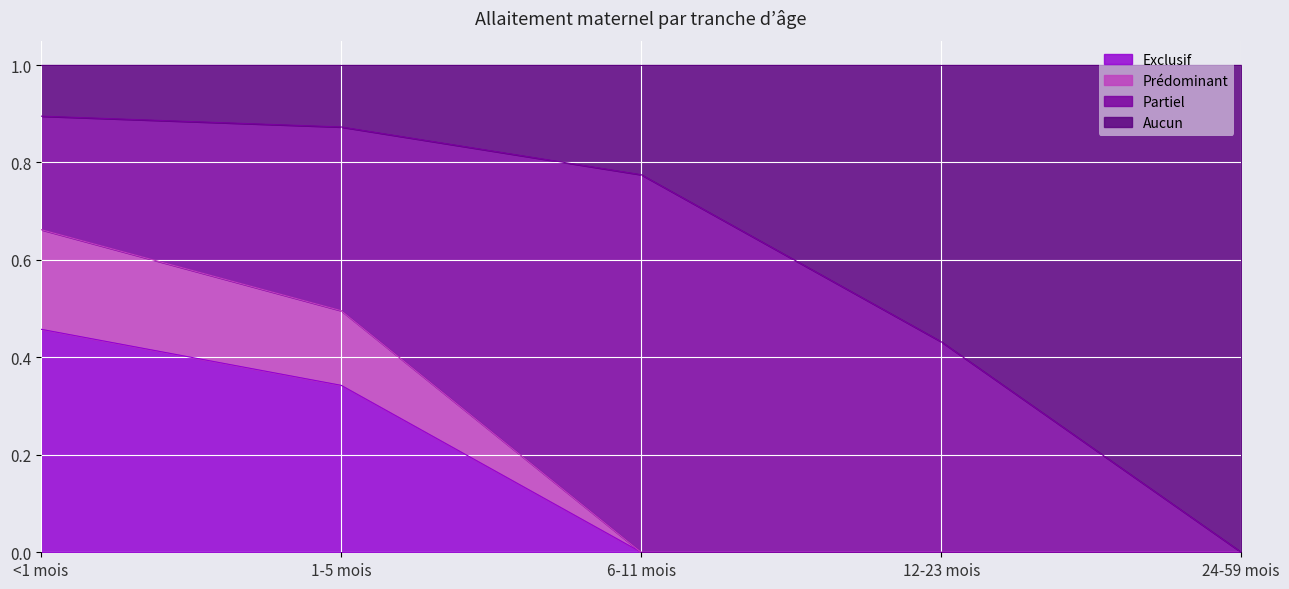

What is the total value across all series at 1-5 mois?

1.0